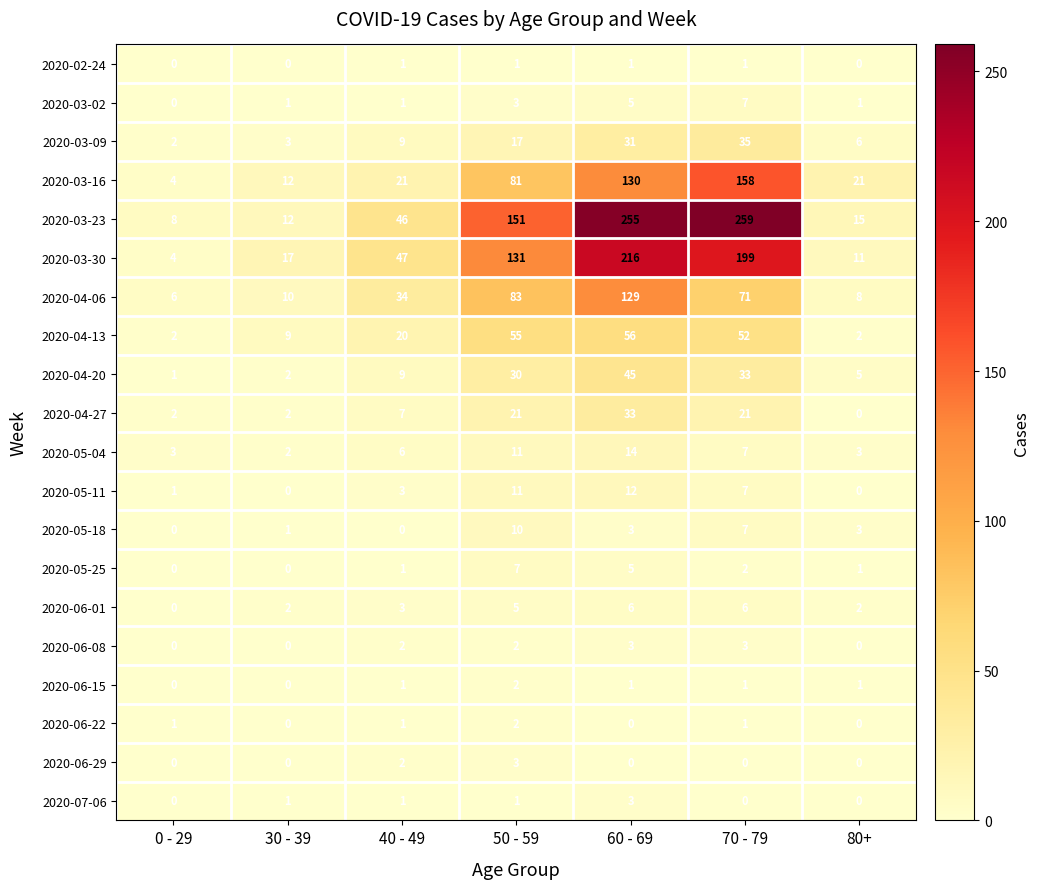

The 2020-05-04 series shows 11 at 50 - 59. True or false?

True